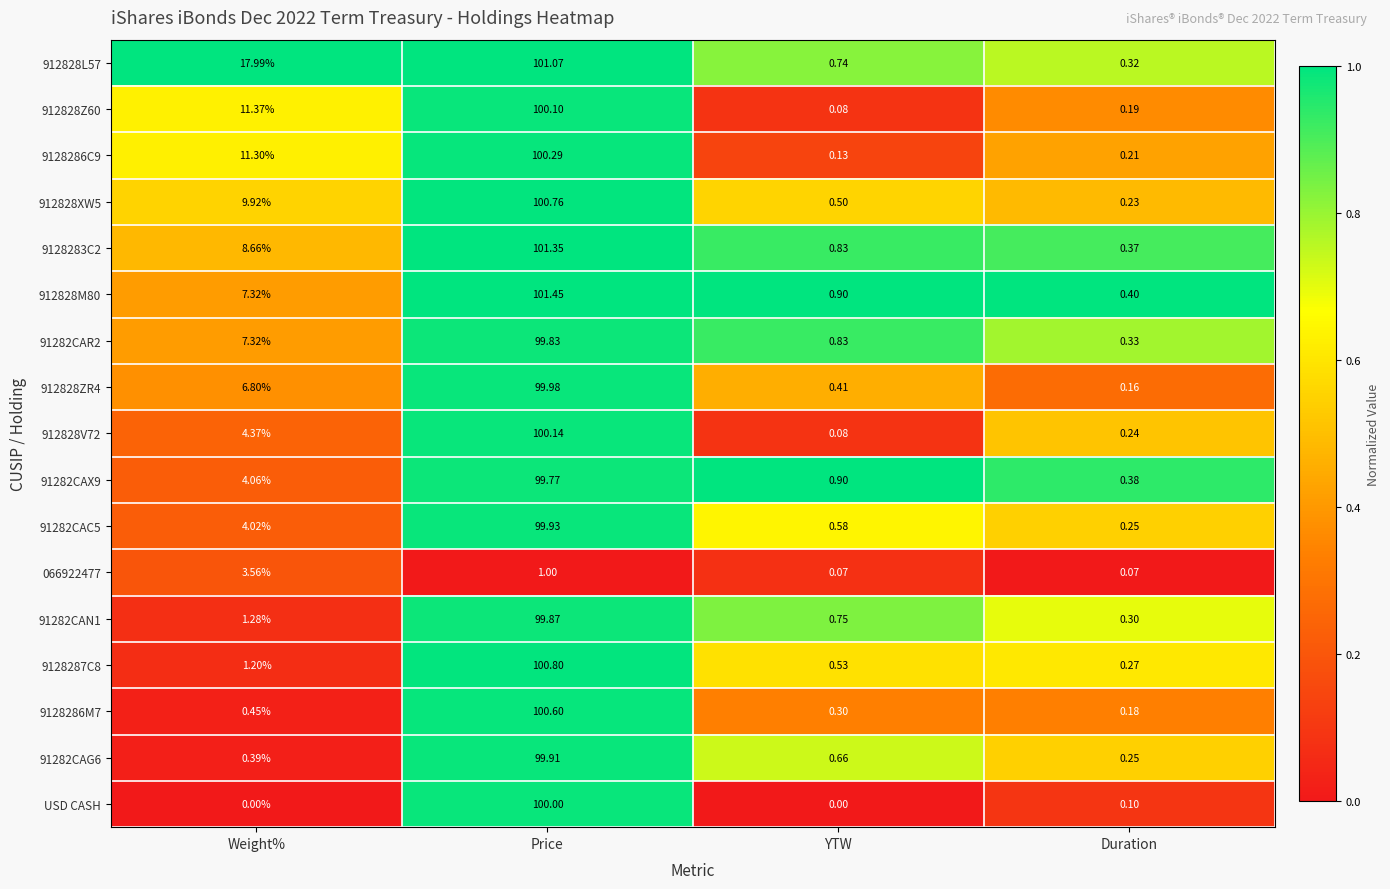

At how many categories does at least one series exceed 0?

4